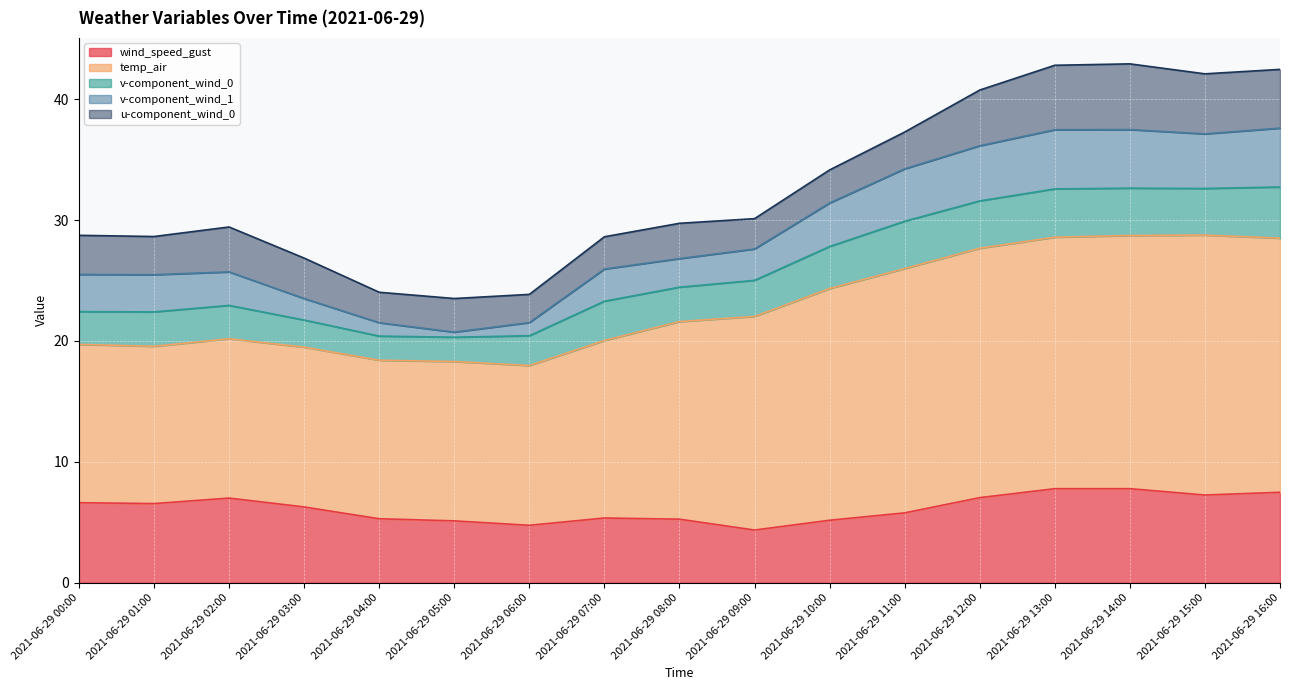

What is the total value across all series at 2021-06-29 02:00?

29.4